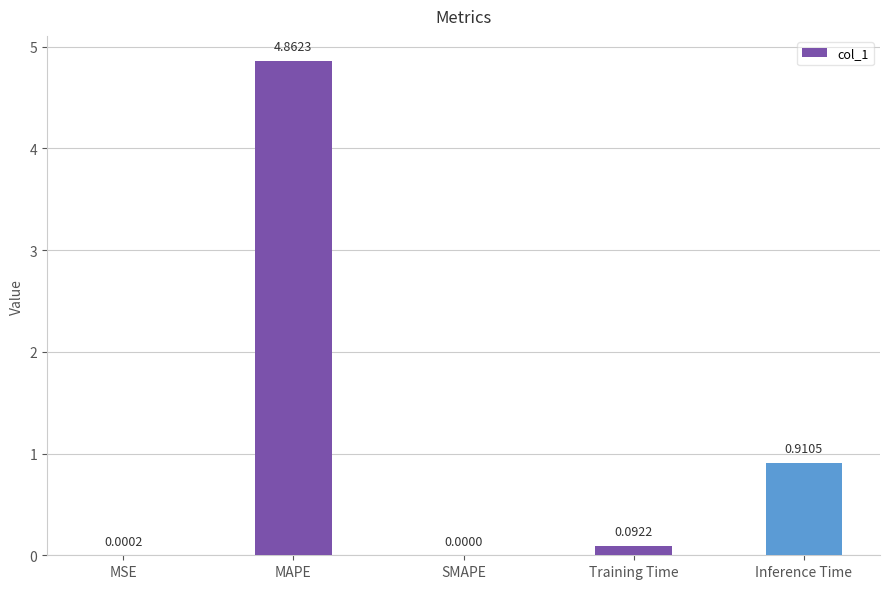

How many data points does each series have?

5